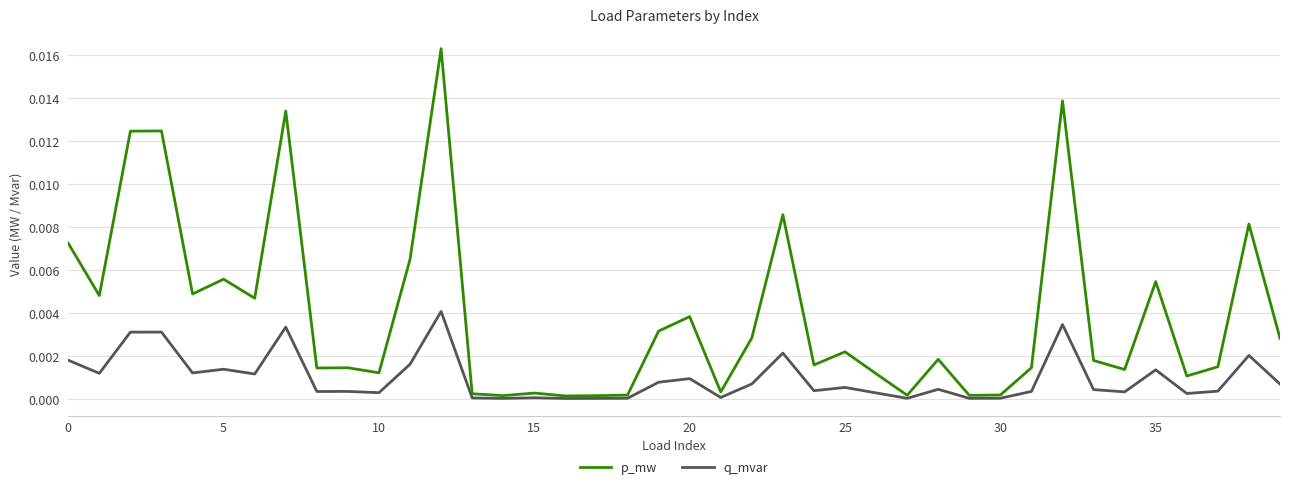

Which series has the largest range (max minus min)?

p_mw